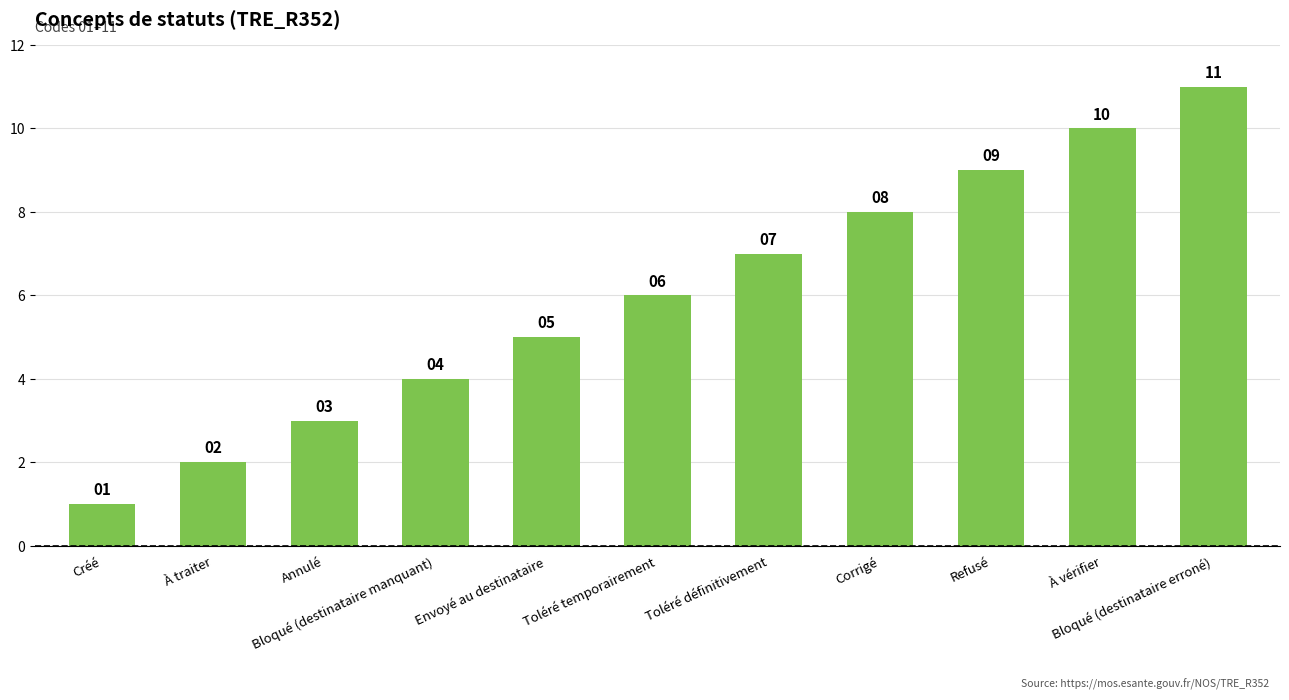

What is the difference between the values at Toléré temporairement and À vérifier?

4